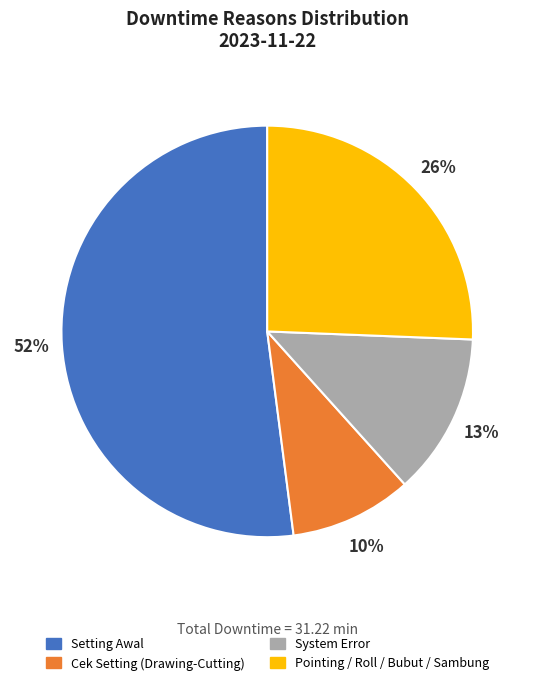

Is there a majority slice in this chart?

Yes